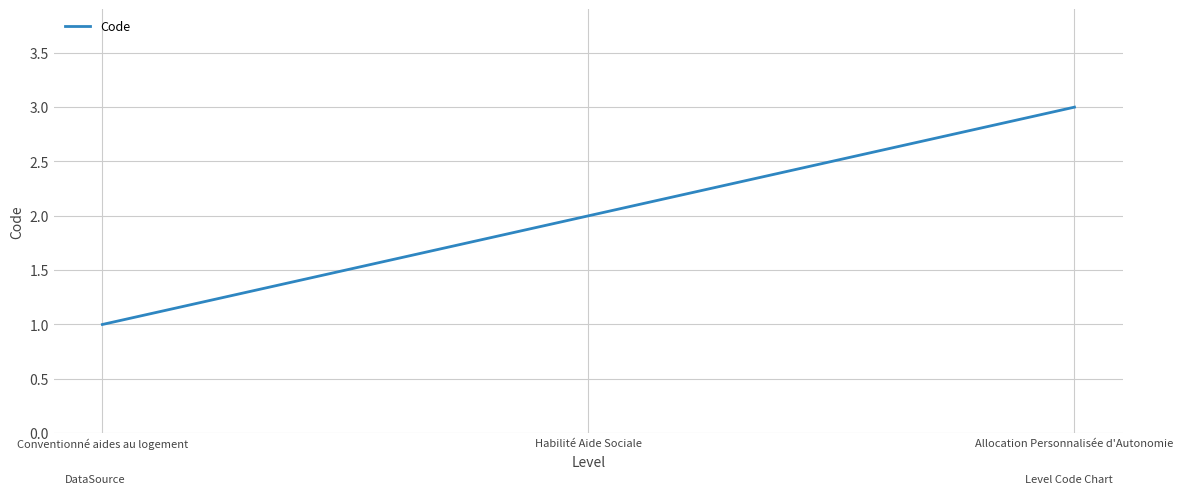

What is the greatest value displayed?

3